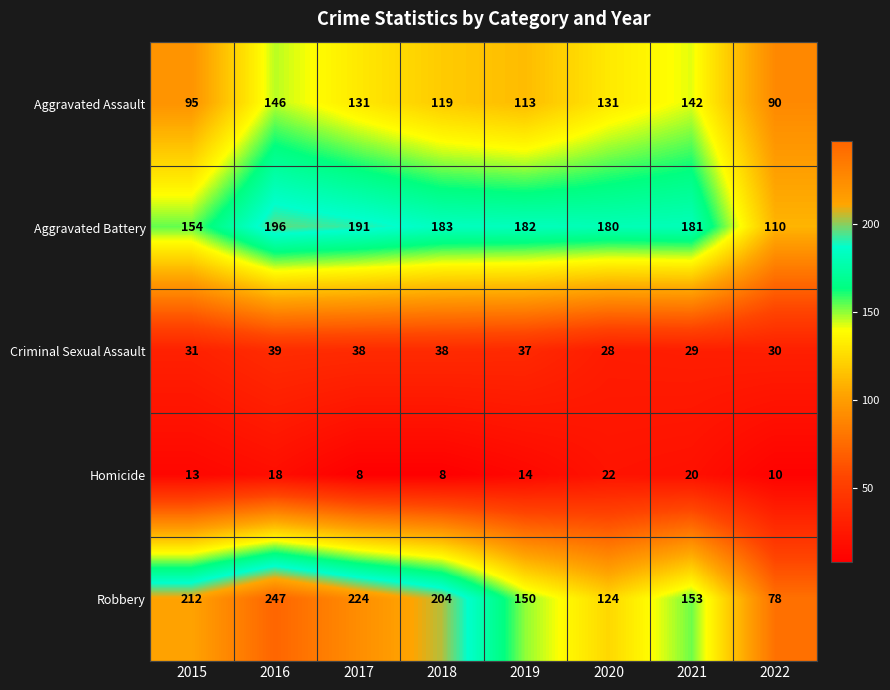

True or false: Criminal Sexual Assault has a value of 11 at 2021.

False